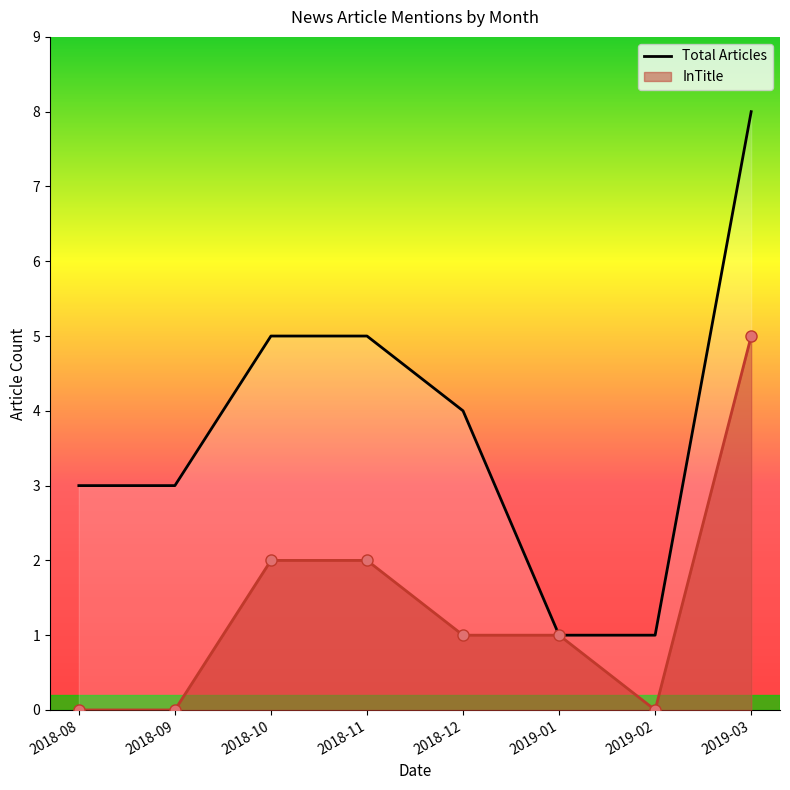

How many values are below 4?

4